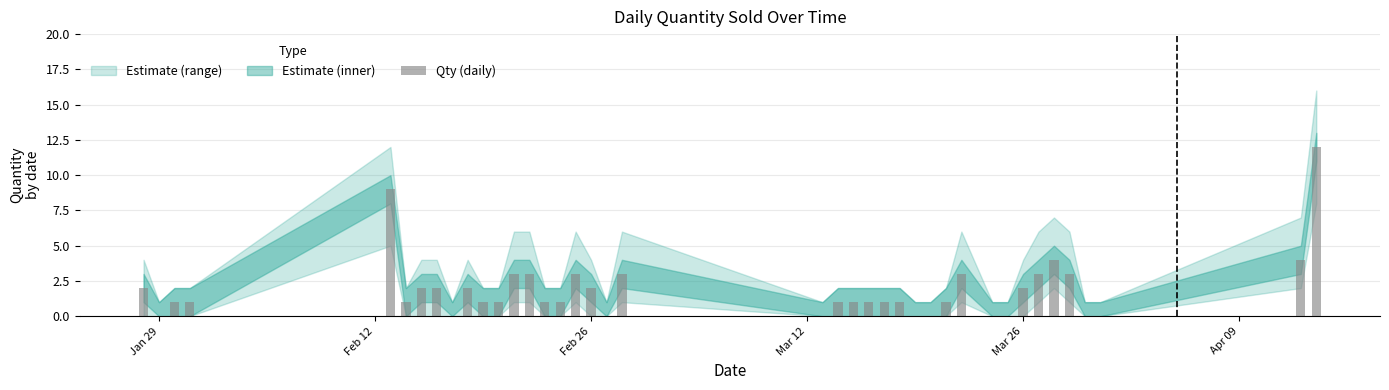

Are the bars horizontal?

No